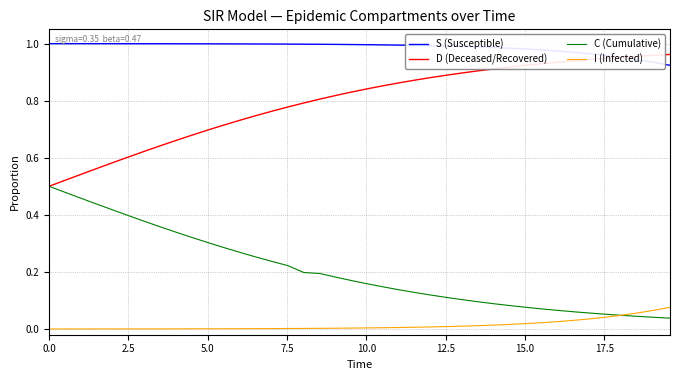

Which series has the largest total across all categories?

S (Susceptible)